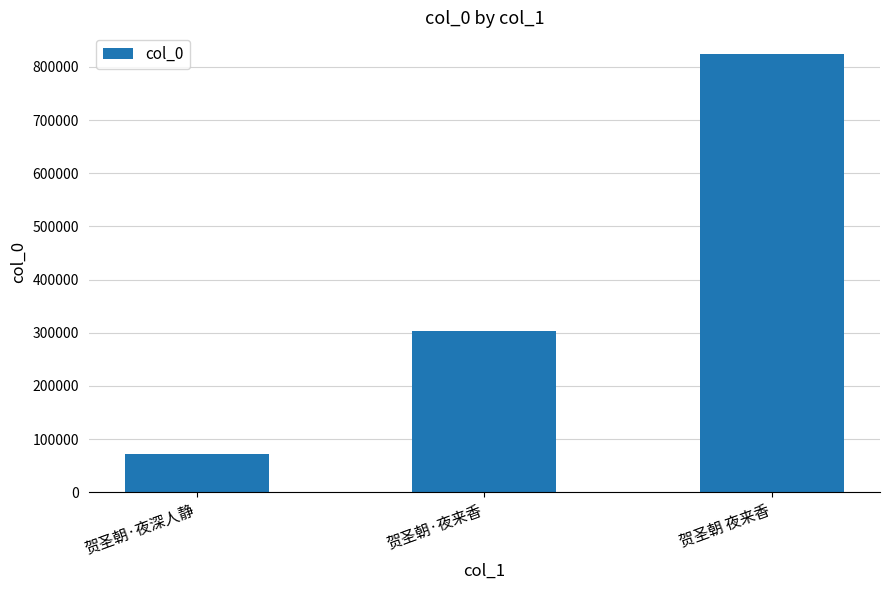

What is the change in value from 贺圣朝·夜深人静 to 贺圣朝·夜来香?

+232420